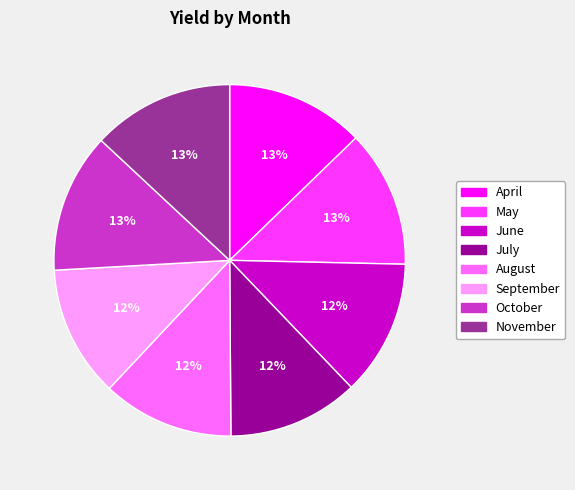

To the nearest percent, what portion does September represent?

12%